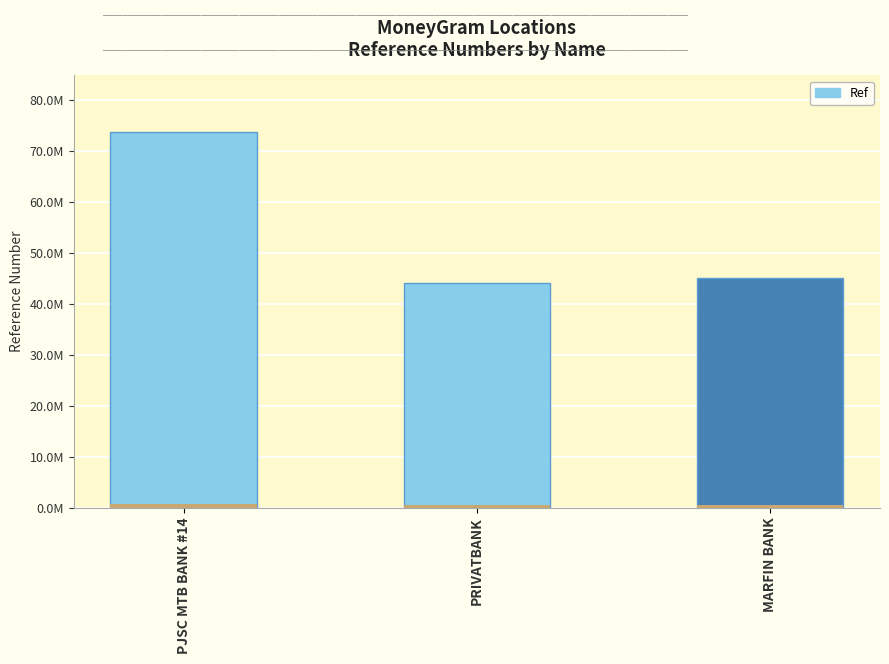

Is it true that the value at PRIVATBANK is 44116125?

True